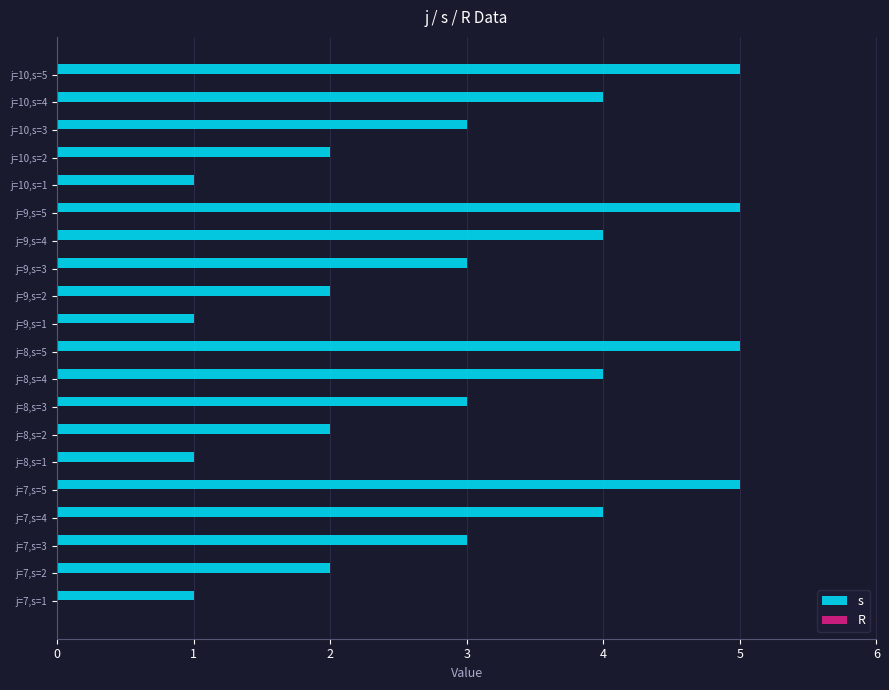

What is the greatest value displayed?

5